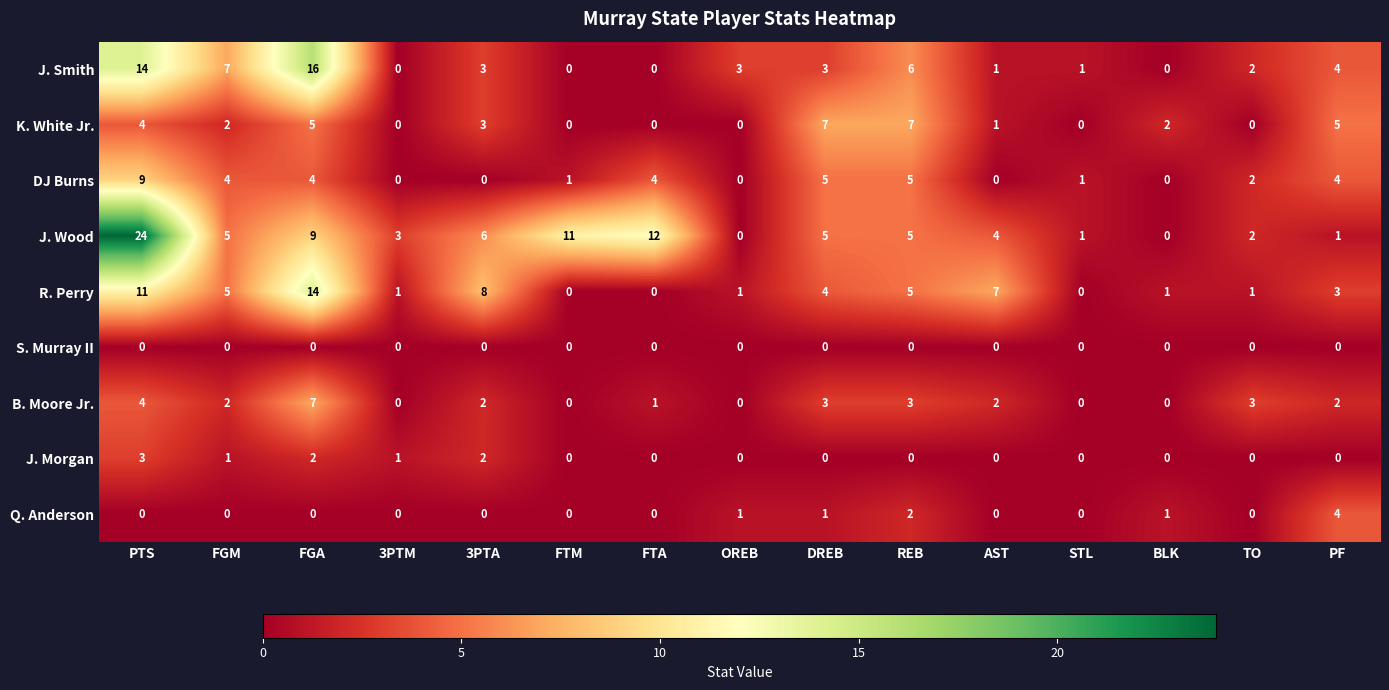

Which series changed the most between PTS and FGM?

J. Wood